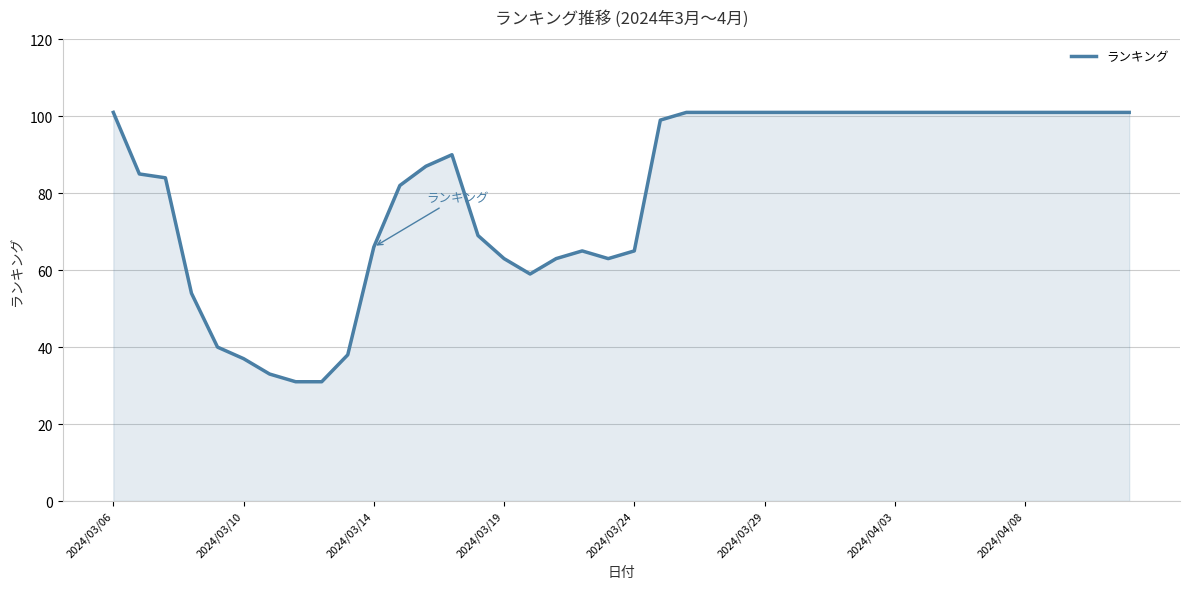

What is the difference between the maximum and minimum values?

70